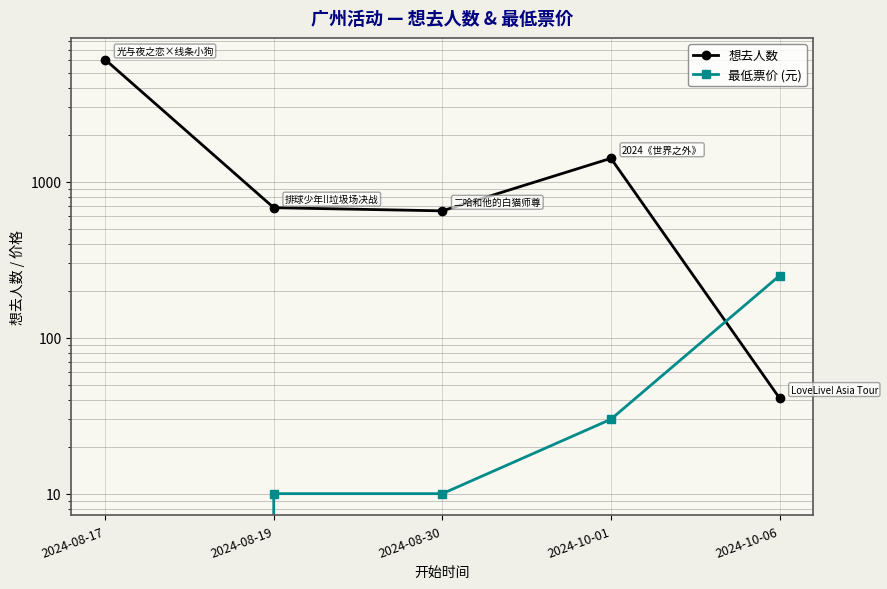

Reading left to right, what are all the values shown in this chart?

想去人数: 2024-08-17=6076	2024-08-19=682	2024-08-30=651	2024-10-01=1414	2024-10-06=41
最低票价 (元): 2024-08-17=0	2024-08-19=10	2024-08-30=10	2024-10-01=30	2024-10-06=250